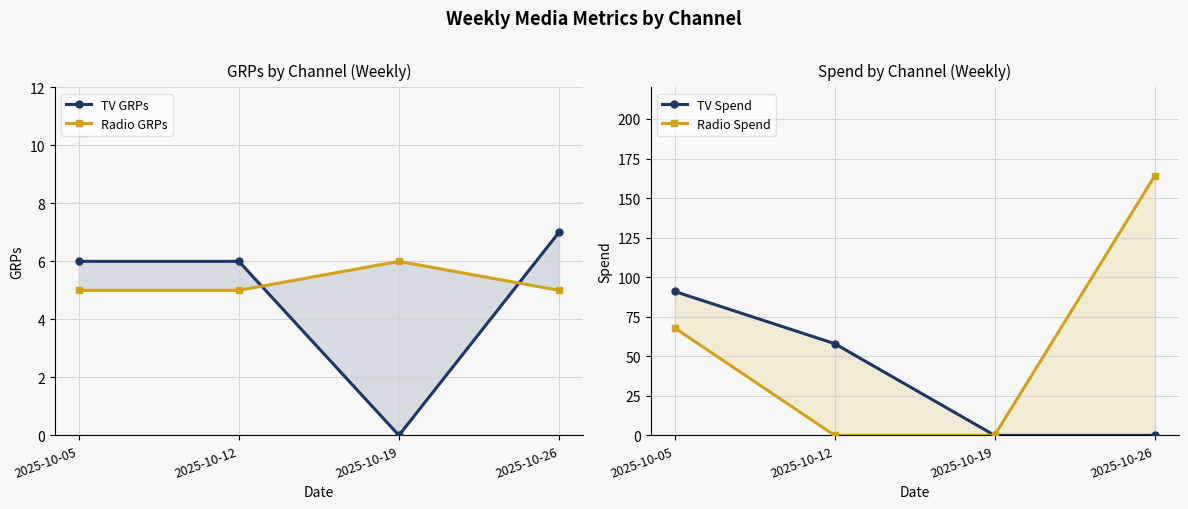

Does the chart have visible grid lines?

Yes